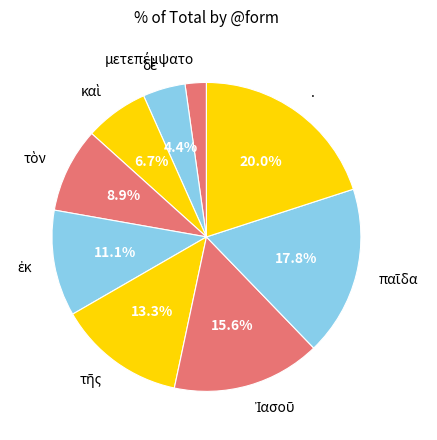

Is there a majority slice in this chart?

No